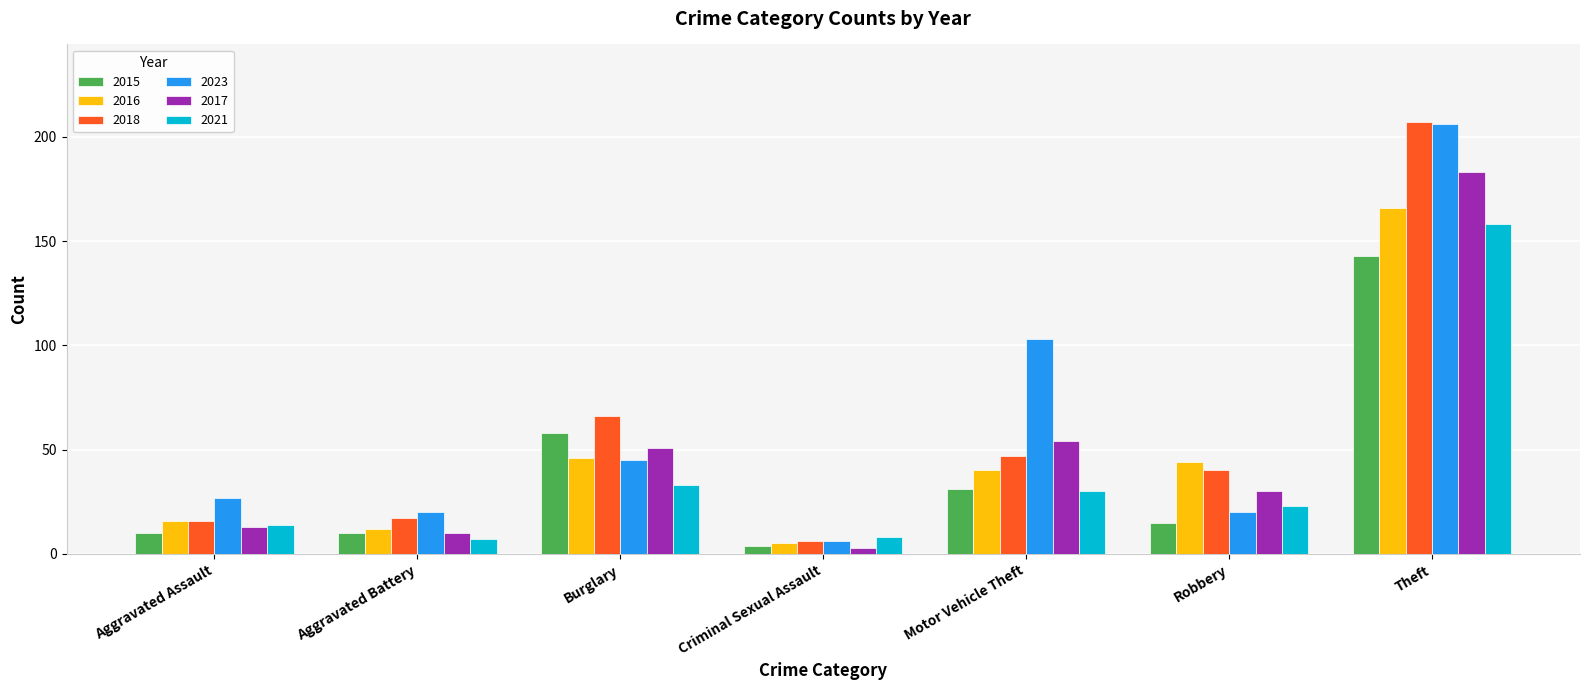

Which category has the lowest value in the 2016 series?

Criminal Sexual Assault